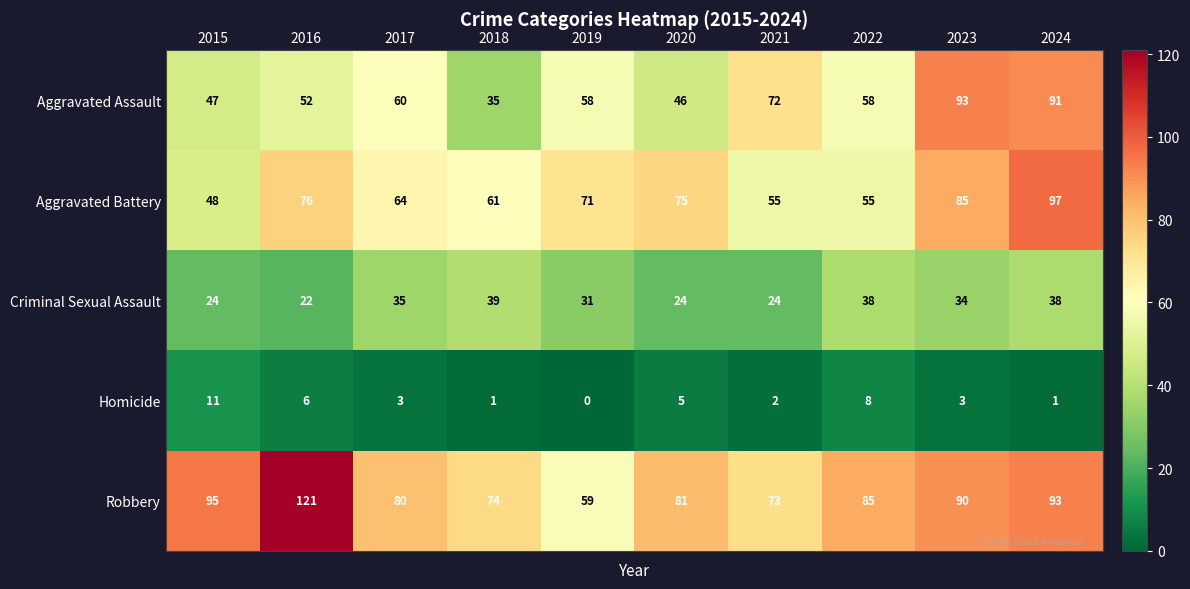

What is the difference between the Robbery values at 2019 and 2016?

62